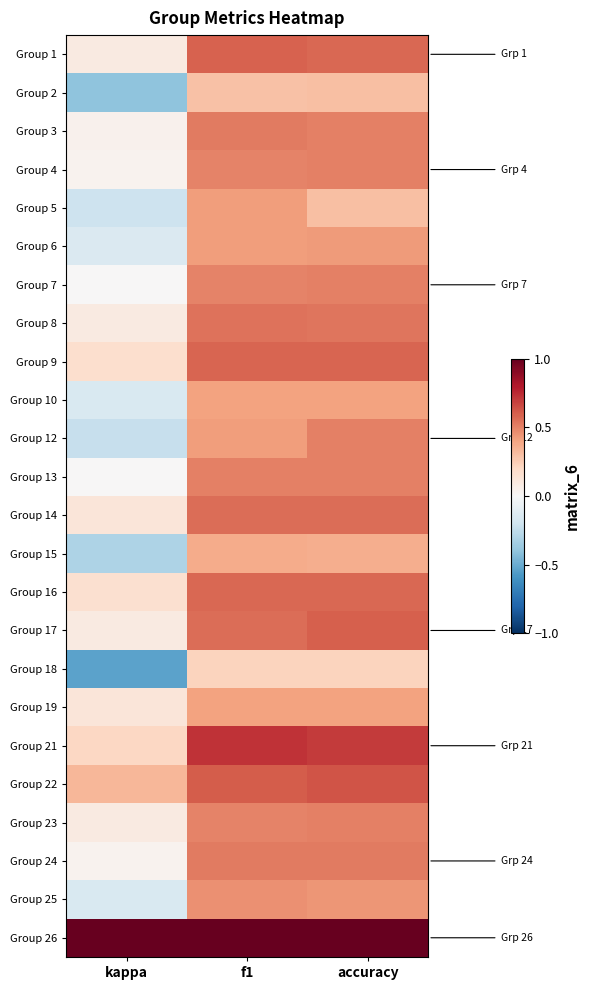

Rank the series by their maximum value, from highest to lowest.

Group 26, Group 21, Group 22, Group 17, Group 1, Group 9, Group 16, Group 14, Group 8, Group 24, Group 3, Group 4, Group 7, Group 12, Group 13, Group 23, Group 25, Group 6, Group 5, Group 10, Group 19, Group 15, Group 2, Group 18